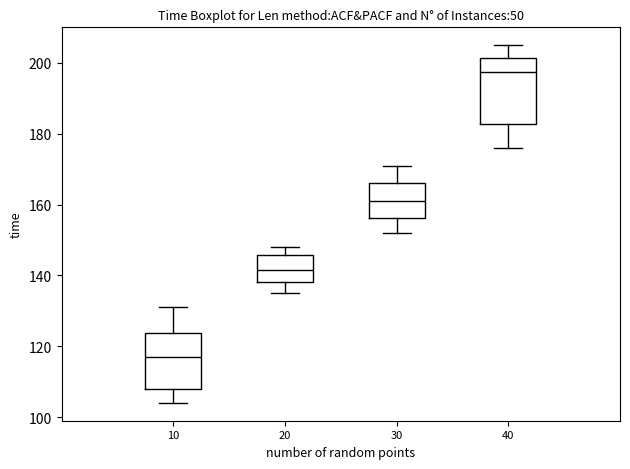

Comparing the boxes themselves (not the whiskers), which one is the tallest?

40